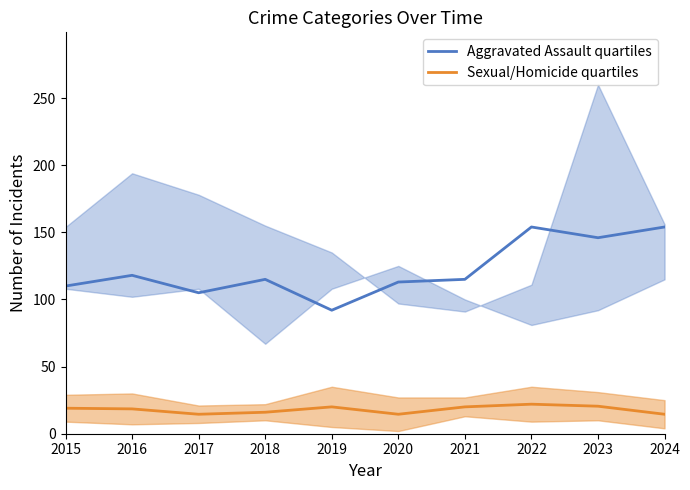

True or false: Aggravated Assault quartiles and Sexual/Homicide quartiles cross at least once.

False